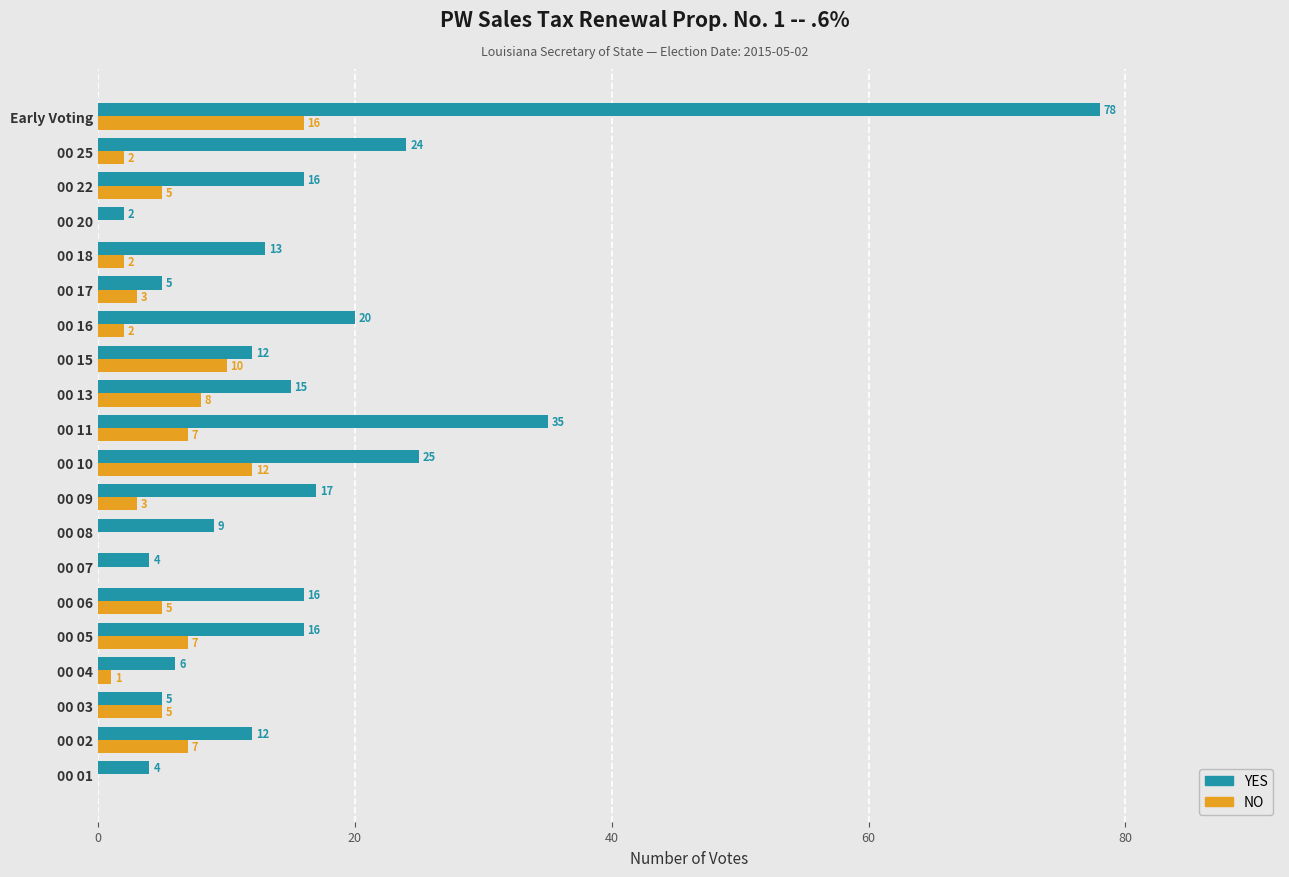

Which series has the largest total across all categories?

YES